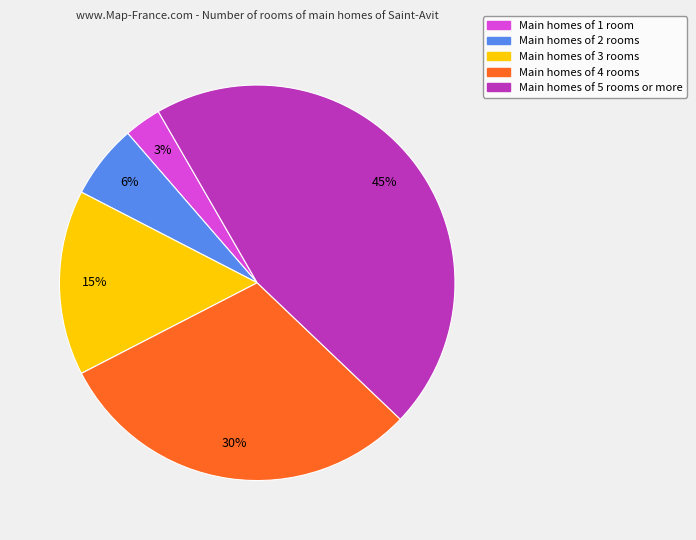

True or false: Main homes of 3 rooms accounts for 15% of the total.

True